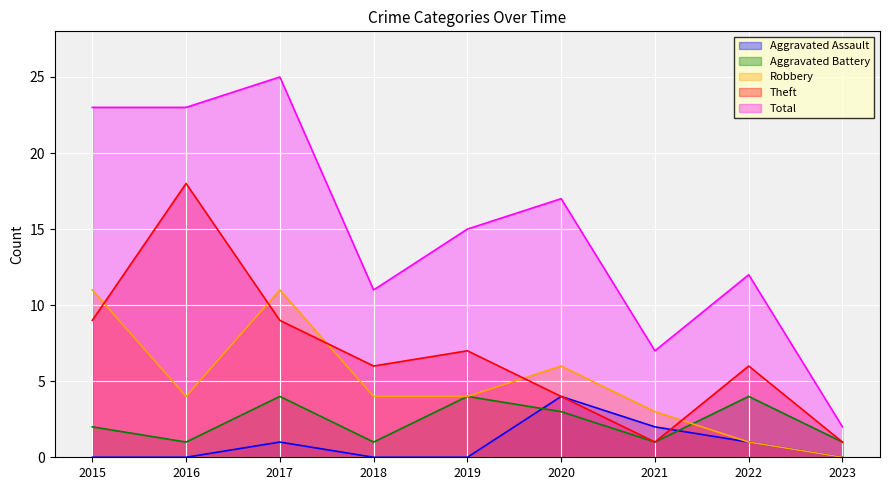

The Robbery series shows 18 at 2015. True or false?

False